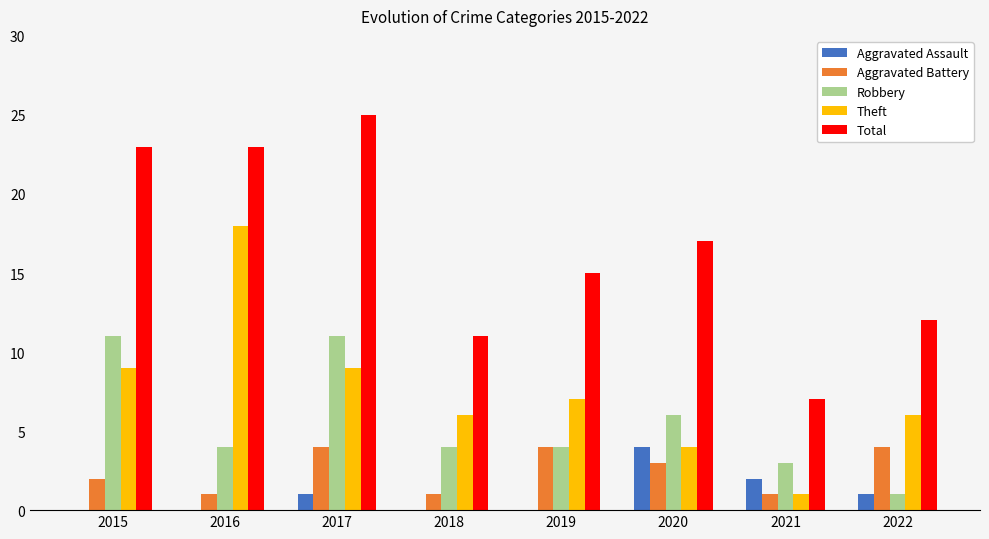

Reading right to left, what are all the values shown in this chart?

Aggravated Assault: 2022=1	2021=2	2020=4	2019=0	2018=0	2017=1	2016=0	2015=0
Aggravated Battery: 2022=4	2021=1	2020=3	2019=4	2018=1	2017=4	2016=1	2015=2
Robbery: 2022=1	2021=3	2020=6	2019=4	2018=4	2017=11	2016=4	2015=11
Theft: 2022=6	2021=1	2020=4	2019=7	2018=6	2017=9	2016=18	2015=9
Total: 2022=12	2021=7	2020=17	2019=15	2018=11	2017=25	2016=23	2015=23